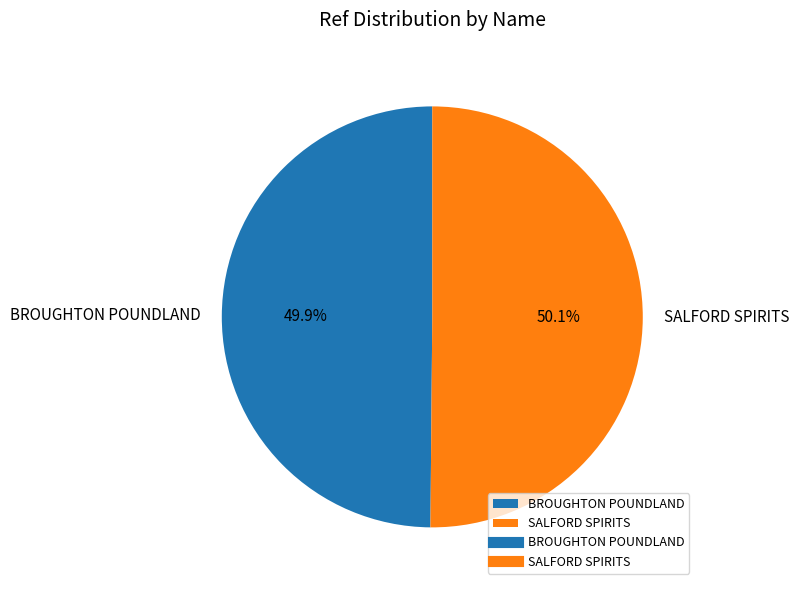

What percentage is the BROUGHTON POUNDLAND slice, to the nearest percent?

50%